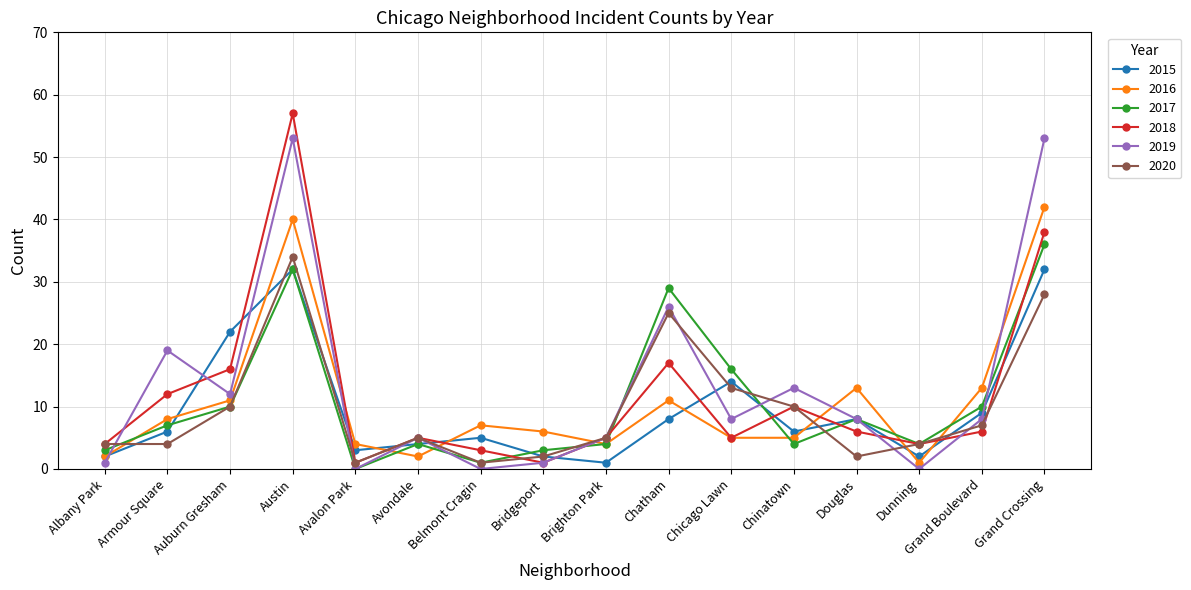

How many data points does each series have?

16